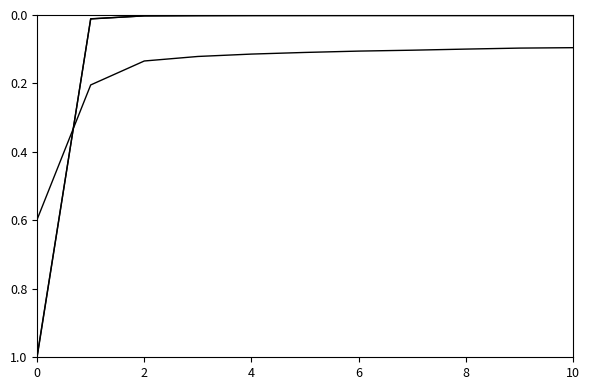

Does the chart have visible grid lines?

No